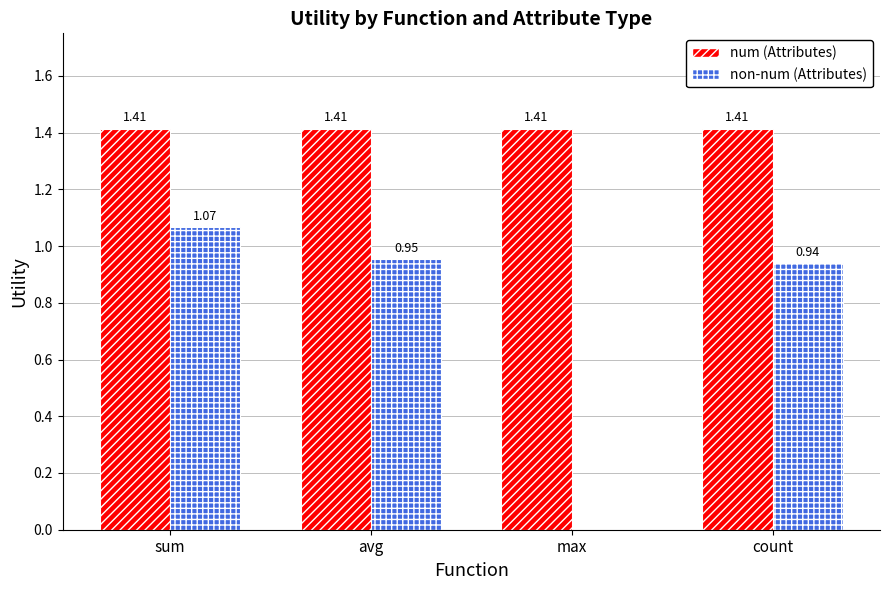

The value of non-num (Attributes) at sum is 0.3. True or false?

False